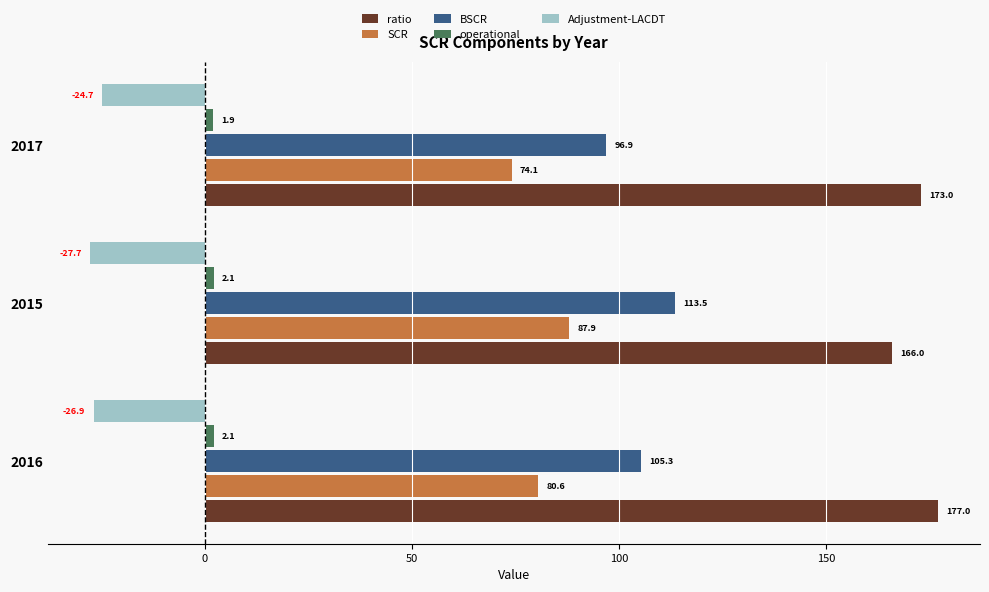

What is the highest value of the Adjustment-LACDT series?

-24.7